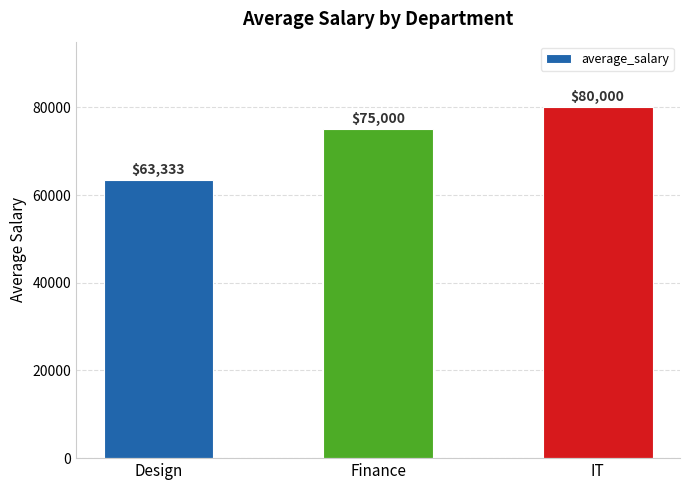

Where is the data nearest to the value 71666?

Finance